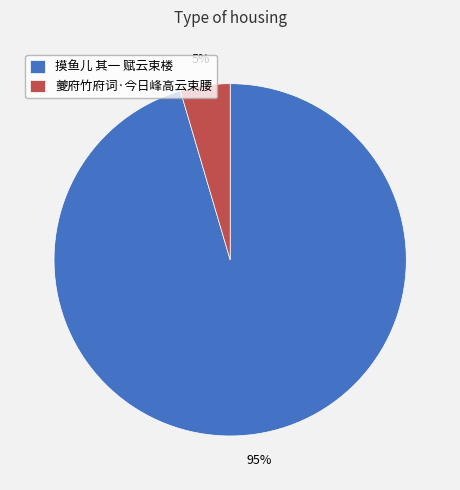

Which slice is the smallest?

夔府竹府词·今日峰高云束腰